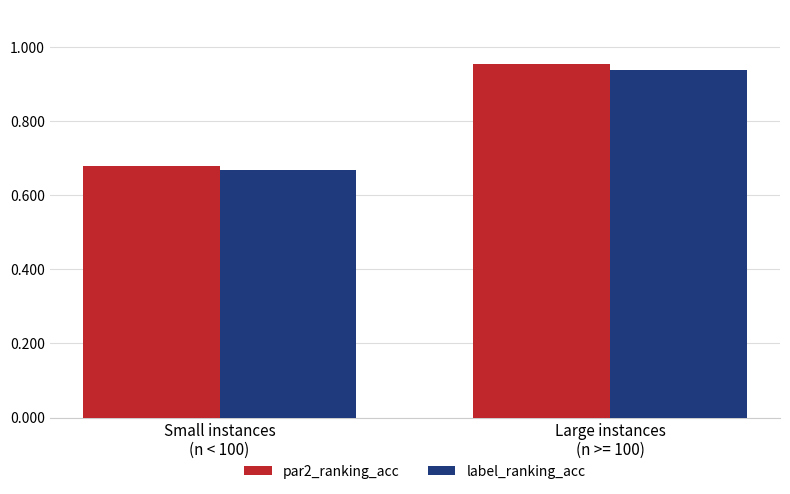

Which series has the largest range (max minus min)?

par2_ranking_acc